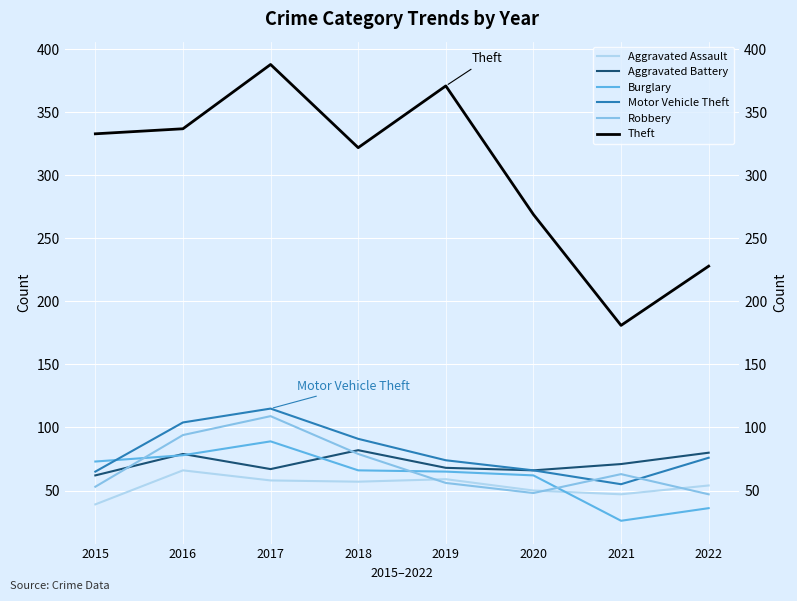

True or false: Theft has a value of 244 at 2017.

False